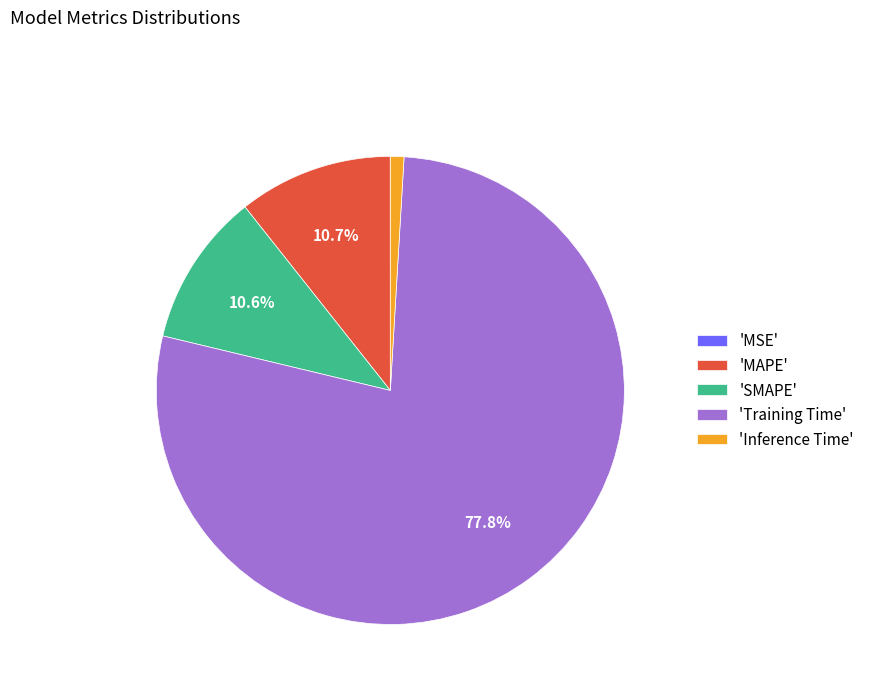

What percentage is NOT represented by 'MAPE'?

89.3%